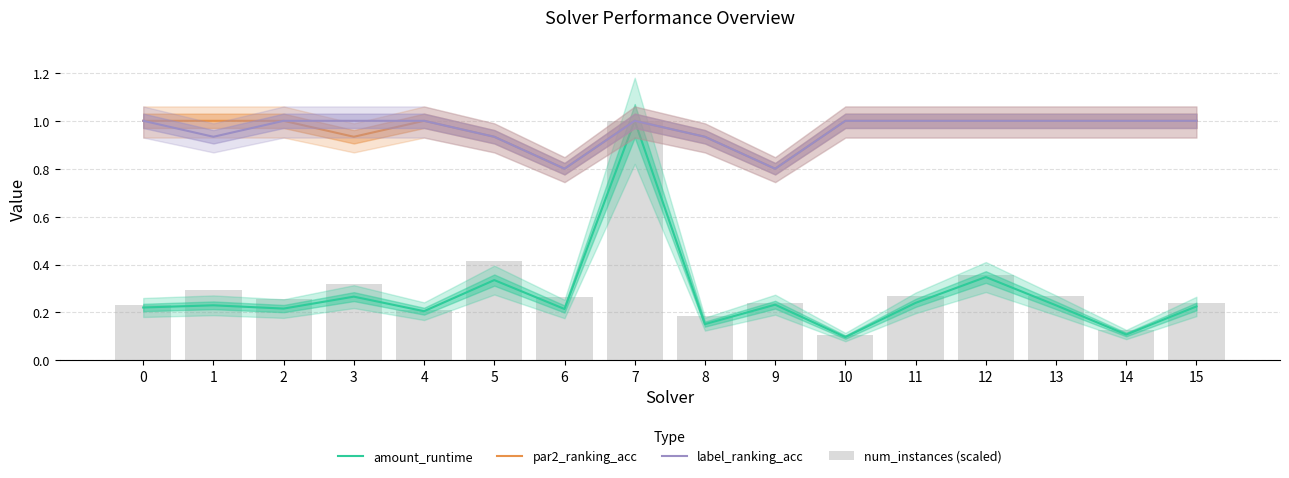

What is the minimum value for label_ranking_acc?

0.8